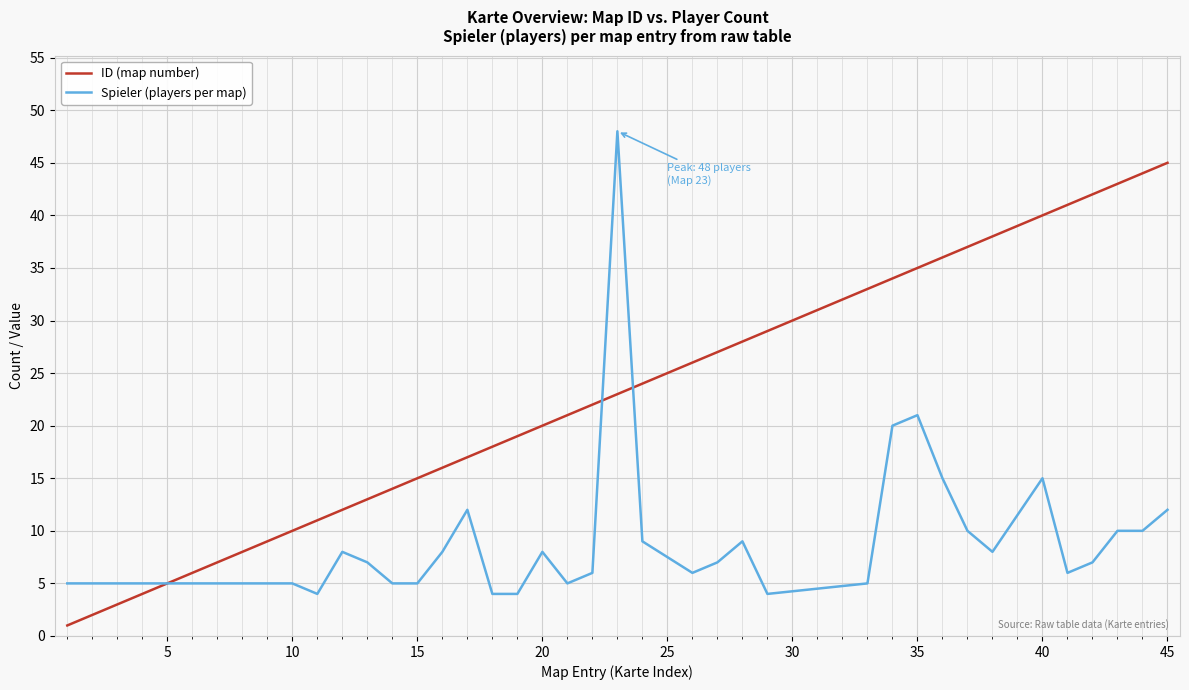

Is this an area chart (filled region under the line)?

No